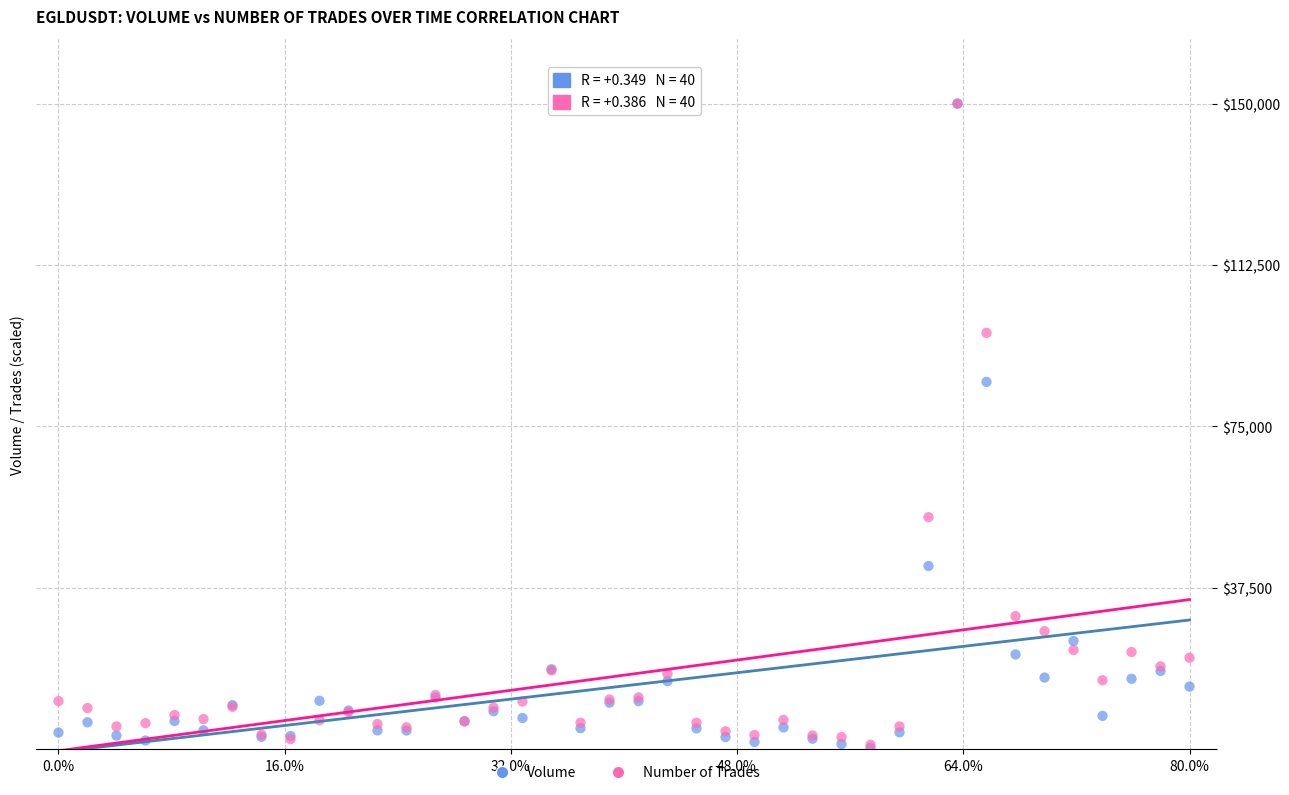

Across all series, what Y value is closest to 75170?

85347.4